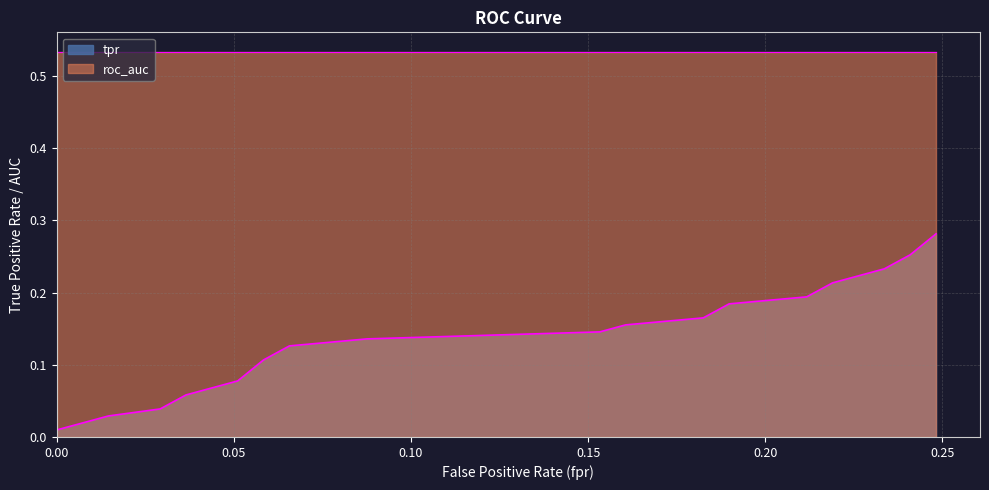

What is the average value of the roc_auc series?

0.5